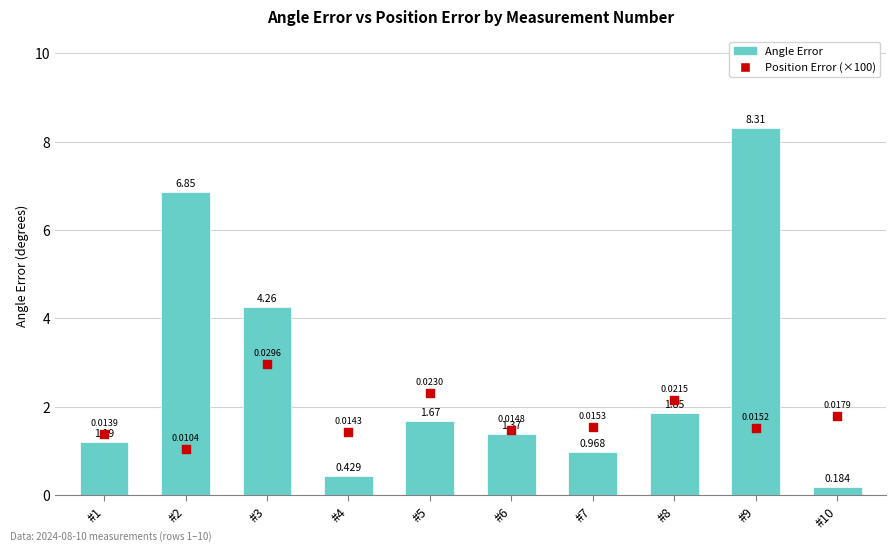

What are all the series names shown in the legend?

Angle Error, Position Error (×100)